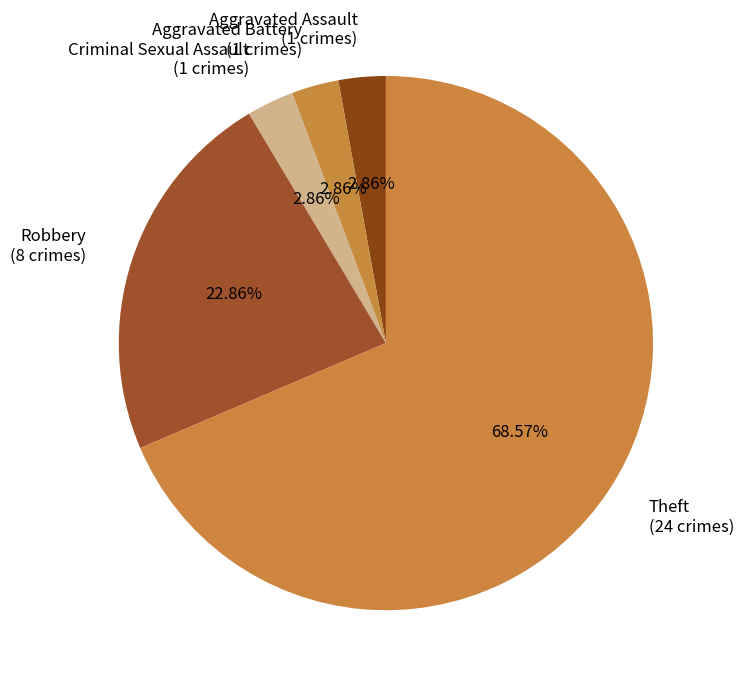

Is Theft (24 crimes) the majority of the pie?

Yes